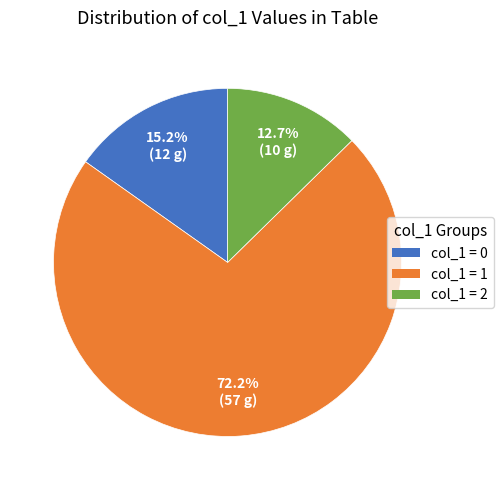

Rank the categories by value from highest to lowest.

col_1 = 1, col_1 = 0, col_1 = 2